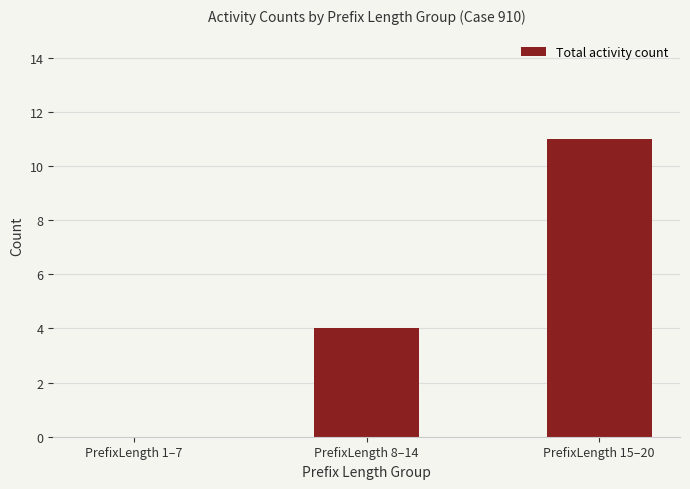

The value at PrefixLength 15–20 is 11. True or false?

True